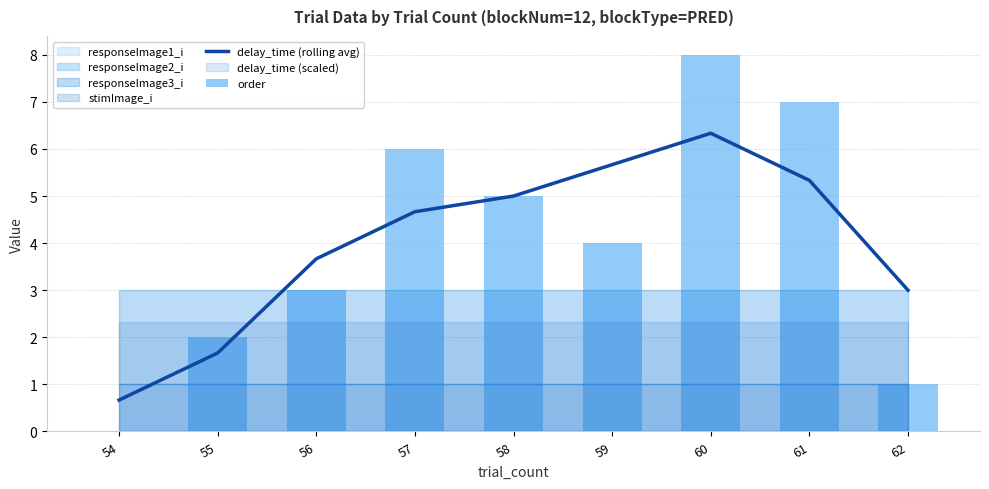

What is the value of the delay_time (rolling avg) bar at the 7th from the left?

6.3